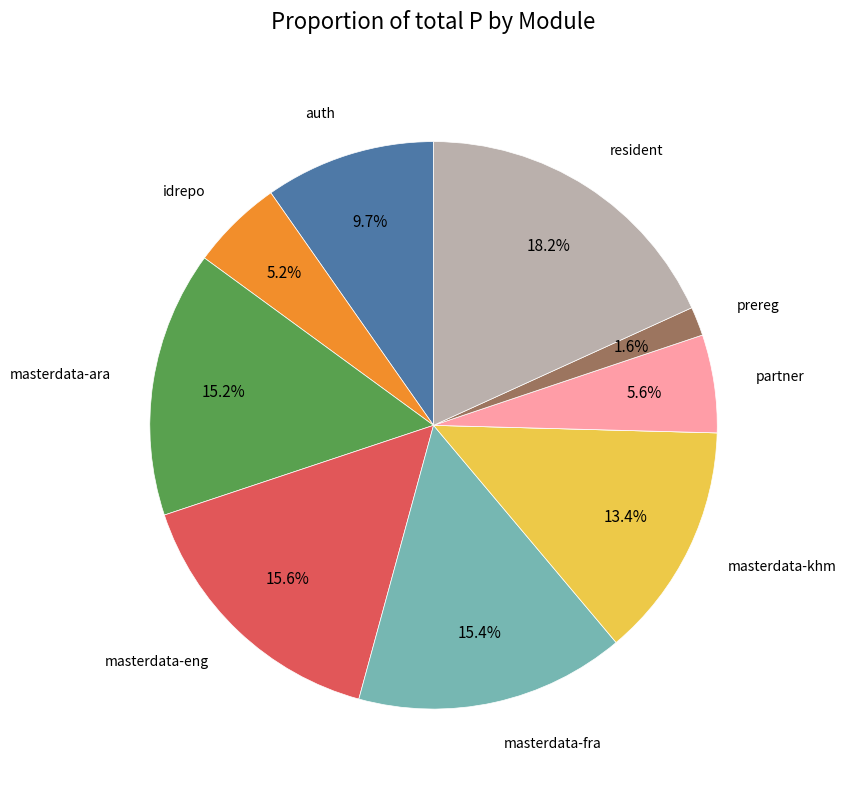

To the nearest percent, what is the average slice percentage?

10%